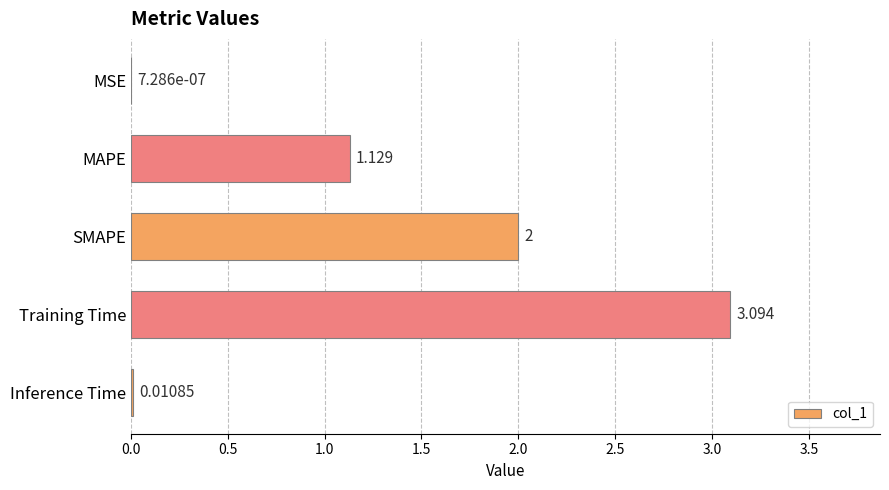

Where is the data nearest to the value 1?

MAPE